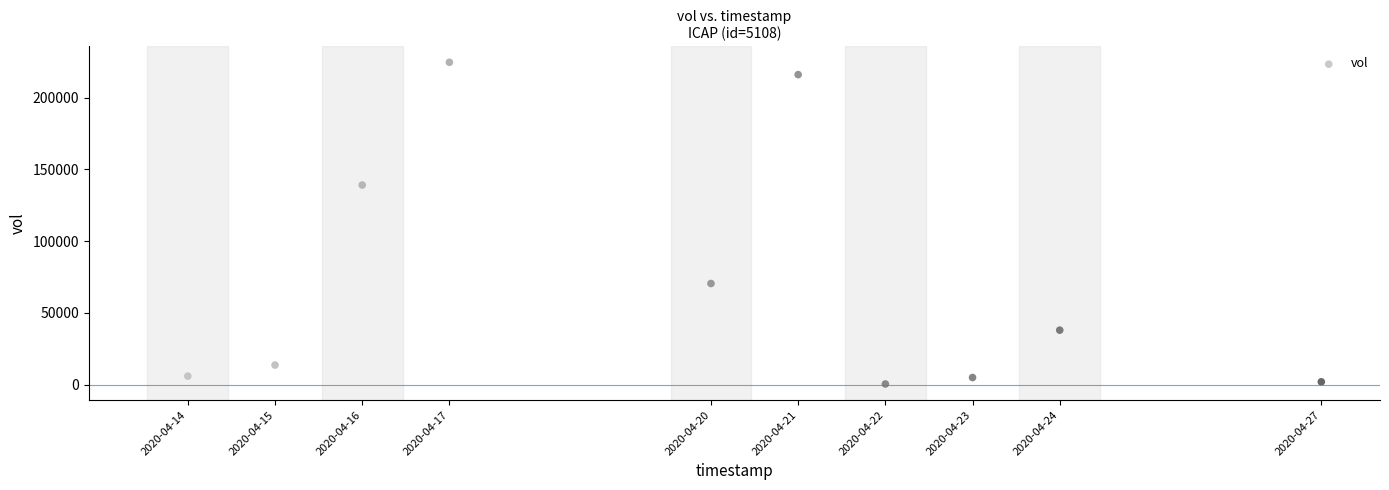

What Y value in the scatter plot is closest to 112550?

139100